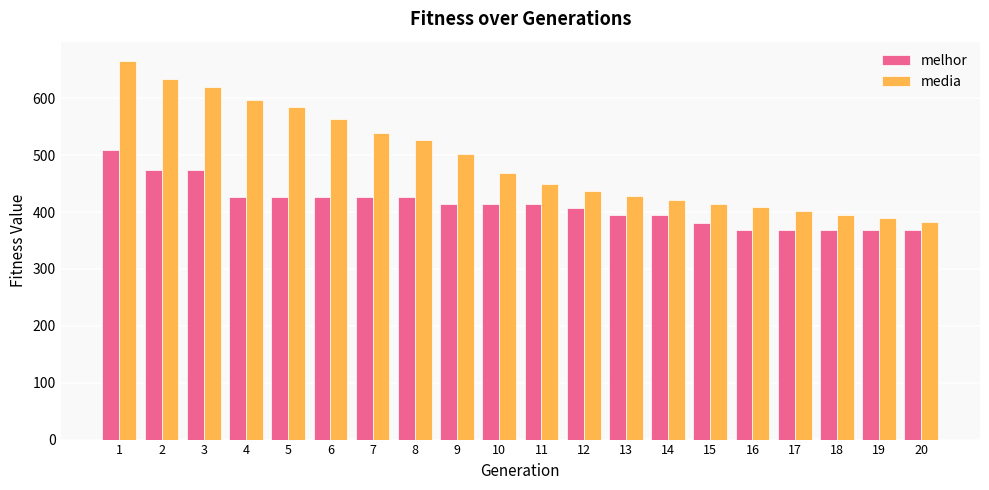

Count the number of categories in the chart.

20